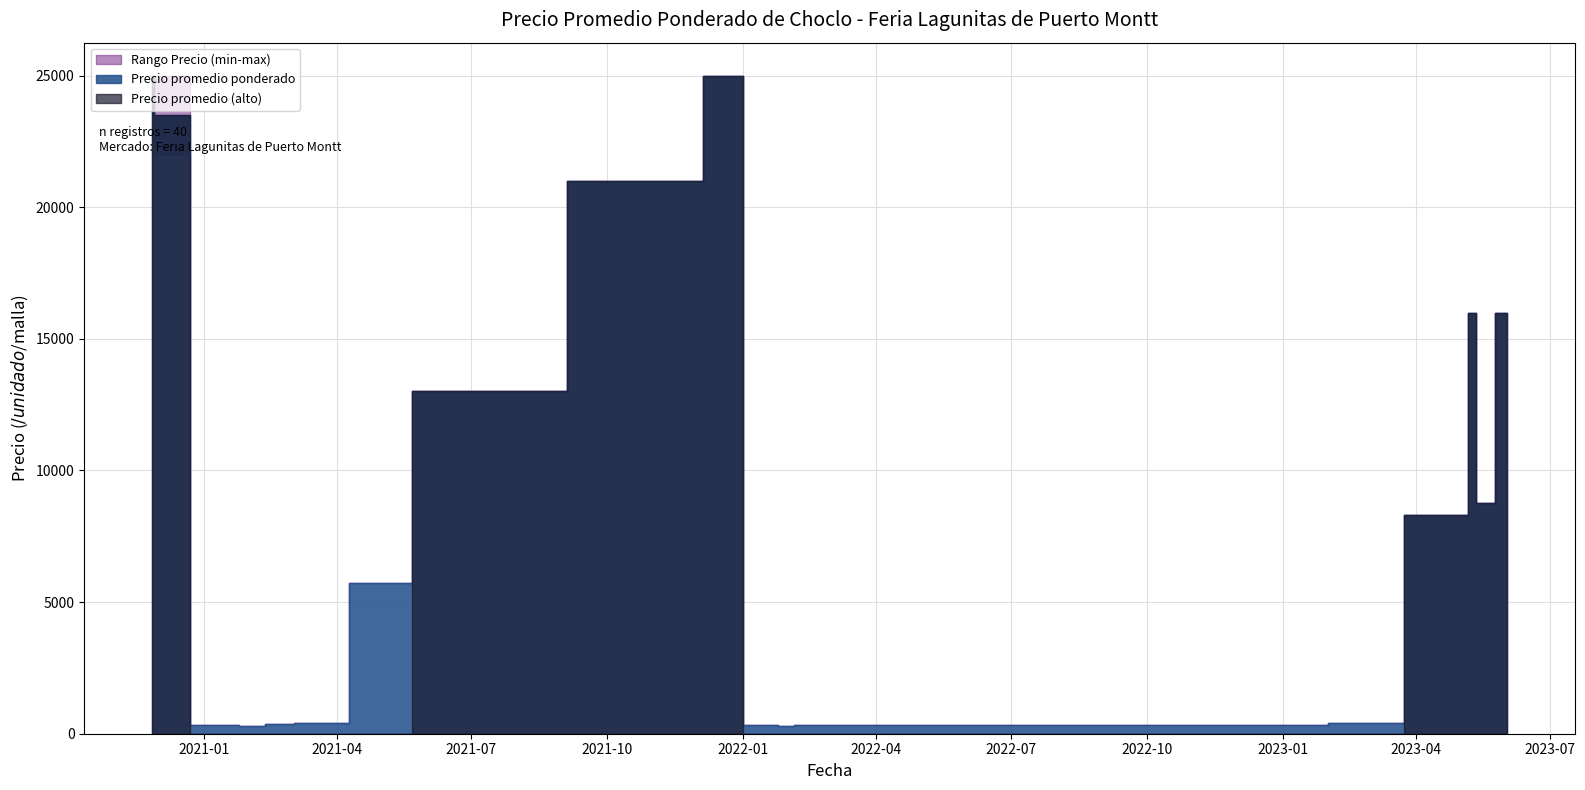

Which label corresponds to the largest value in the chart?

2021-12-09